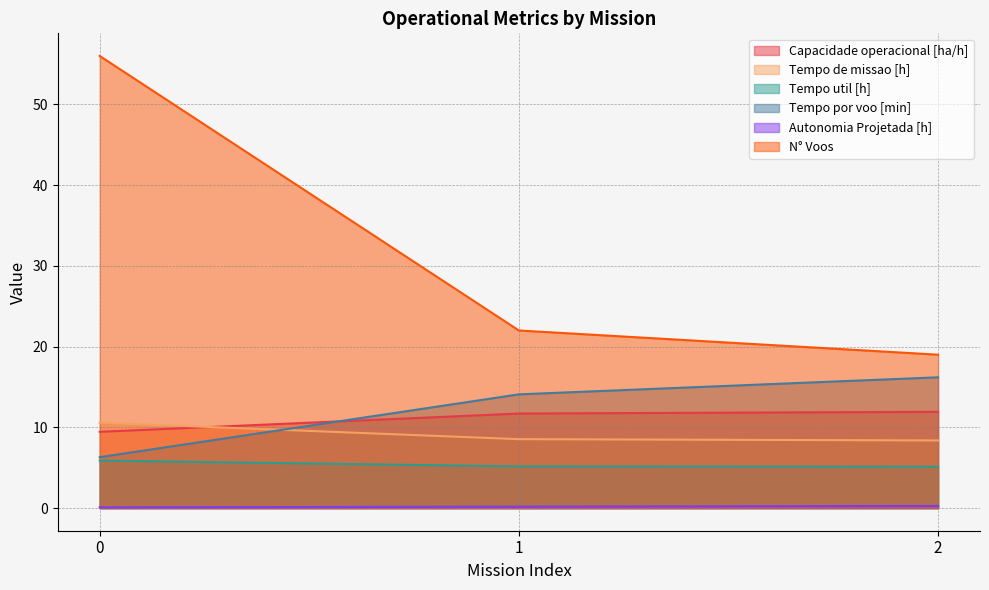

What is the difference between the maximum and second lowest values in the Autonomia Projetada [h] series?

0.1